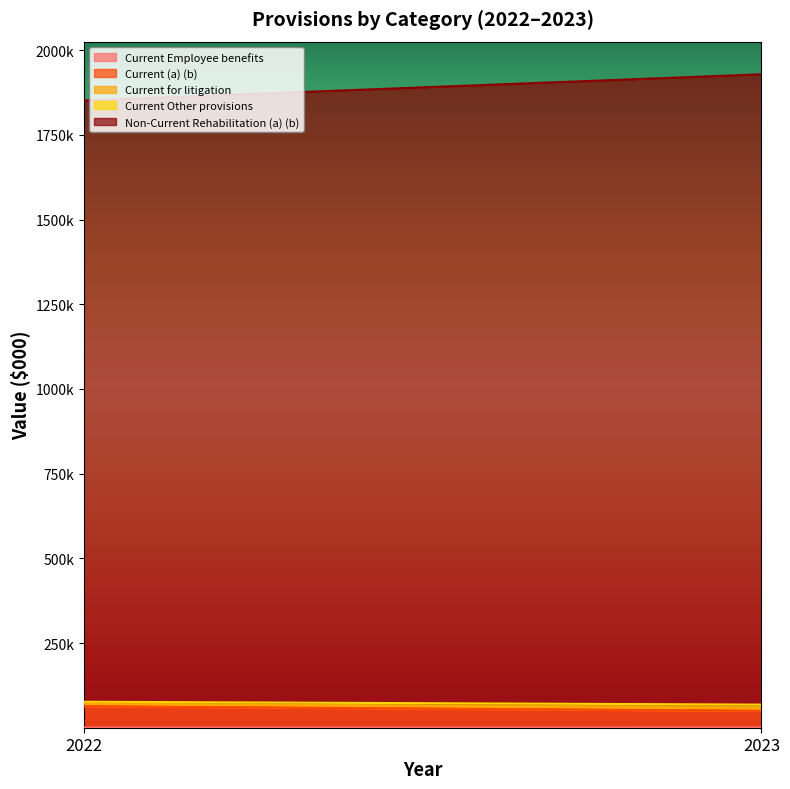

Which series has the largest range (max minus min)?

Non-Current Rehabilitation (a) (b)